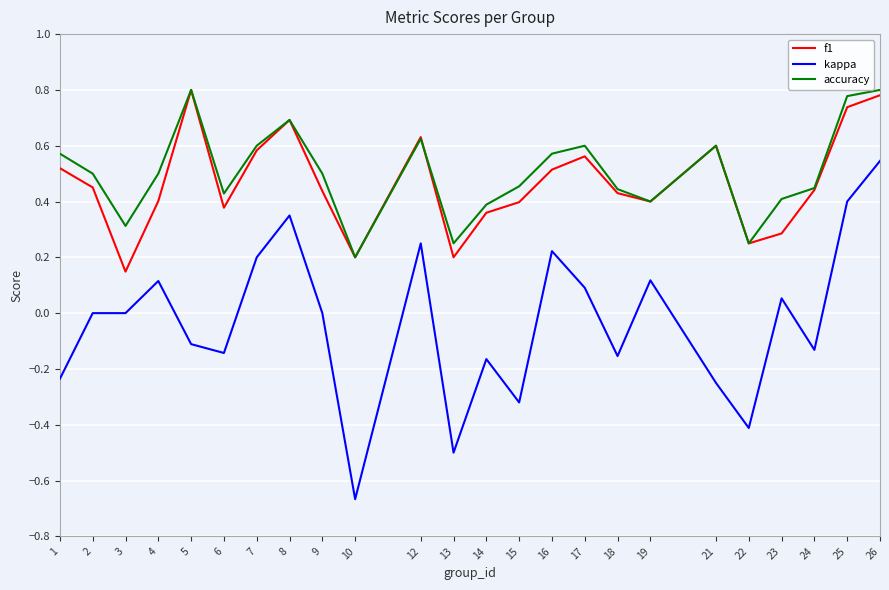

Which series has the widest spread of values?

kappa